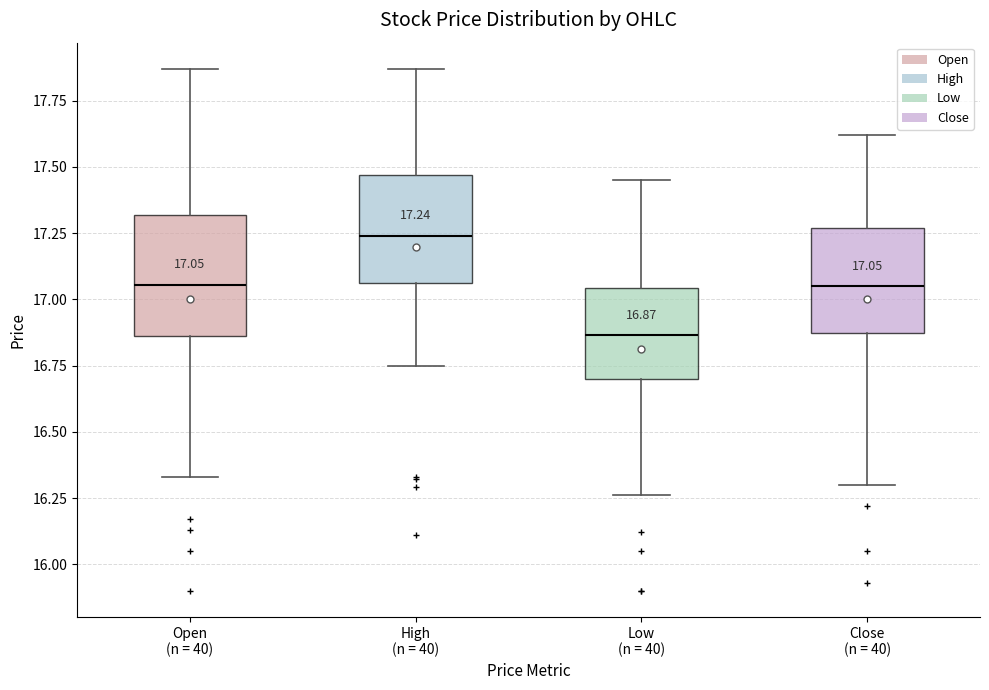

Which box's median line is the highest?

High (n = 40)